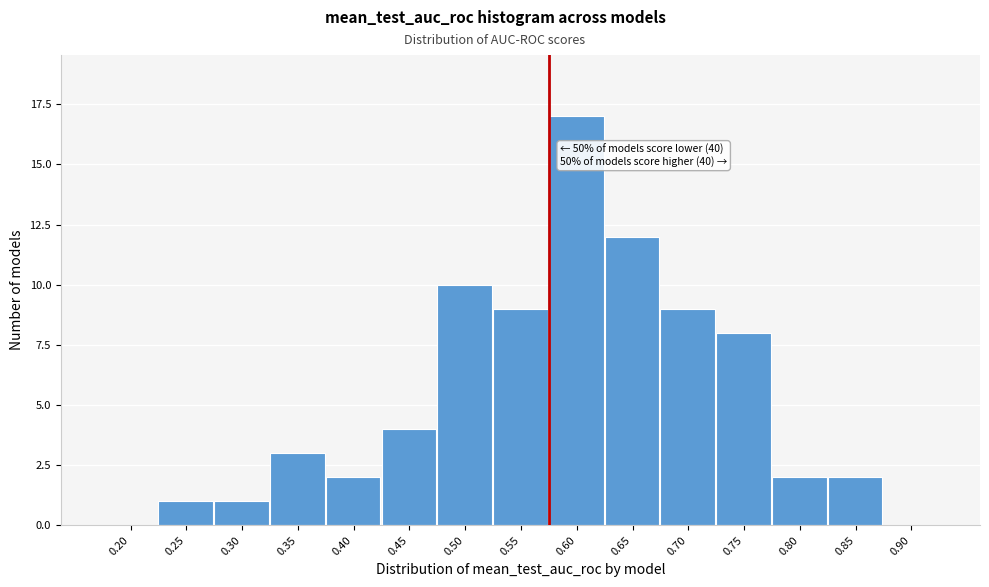

Reading right to left, what are all the values shown in this chart?

0.90=0	0.85=2	0.80=2	0.75=8	0.70=9	0.65=12	0.60=17	0.55=9	0.50=10	0.45=4	0.40=2	0.35=3	0.30=1	0.25=1	0.20=0